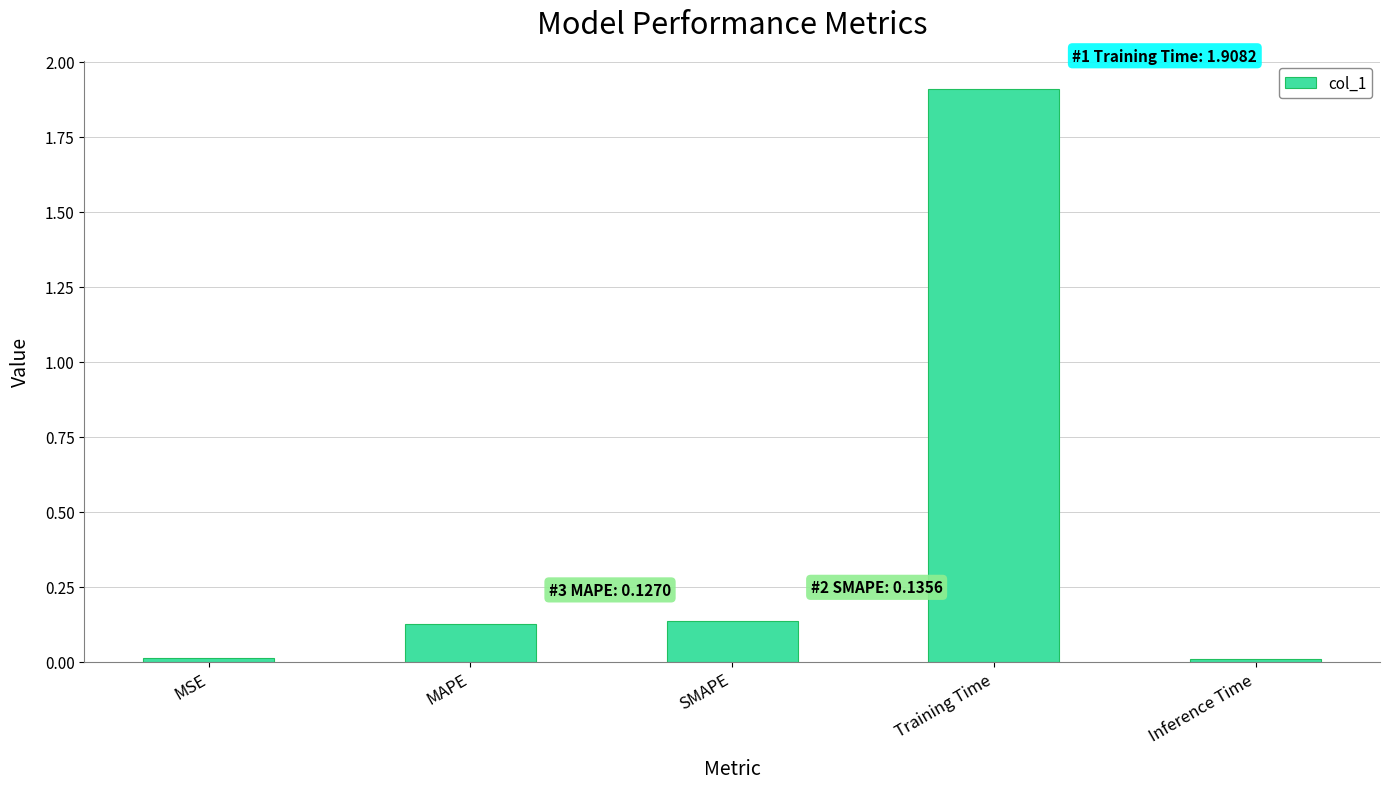

What is the sum of all values?

2.2